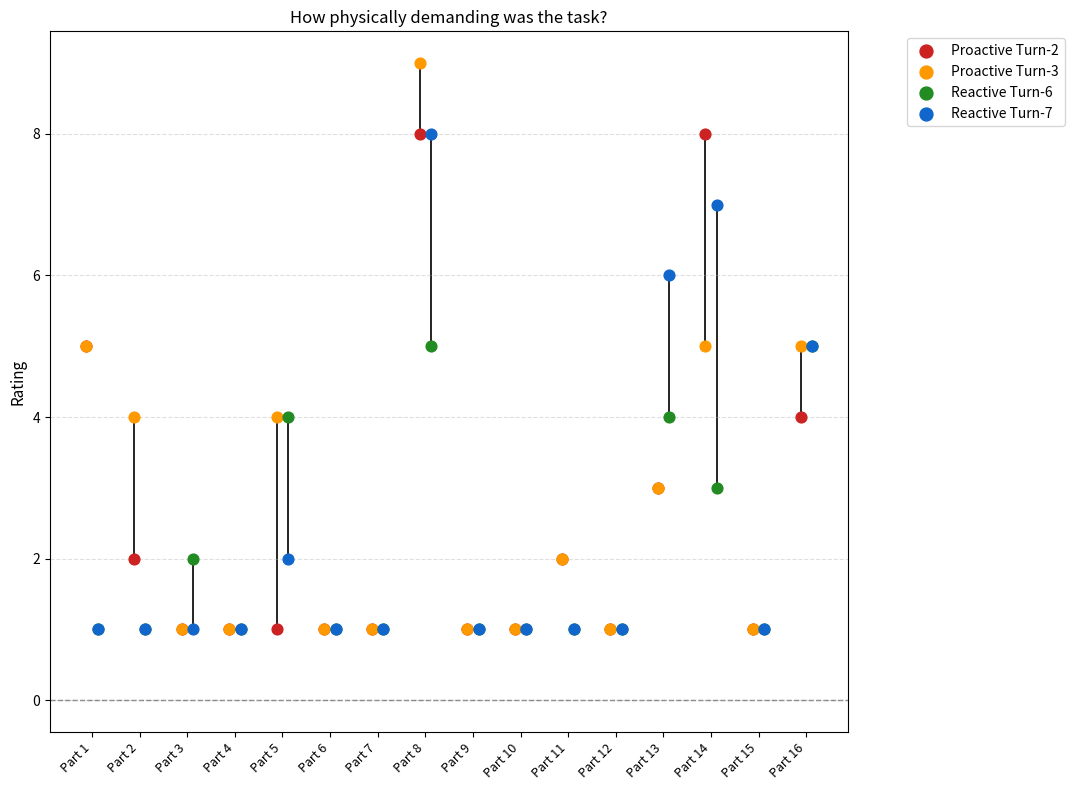

What are all the series names shown in the legend?

Proactive Turn-2, Proactive Turn-3, Reactive Turn-6, Reactive Turn-7